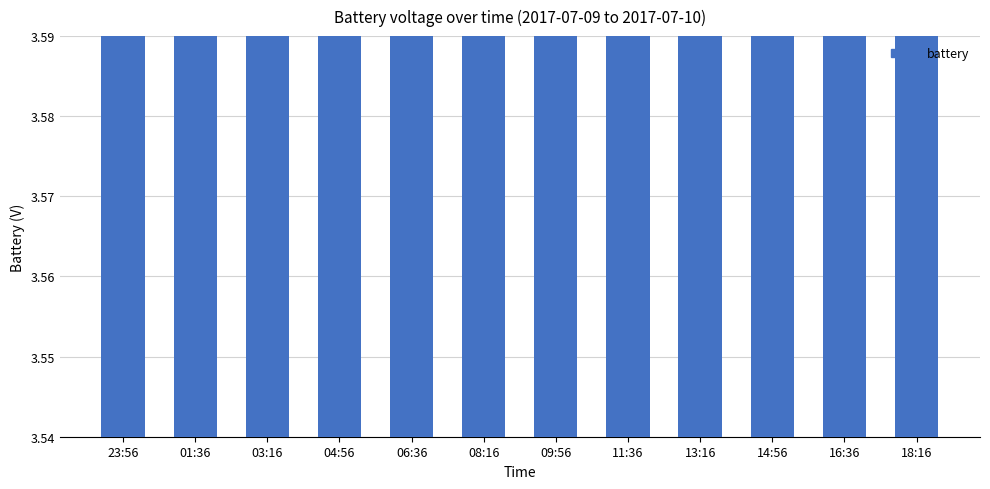

List the labels in order of value, smallest first.

23:56, 03:16, 08:16, 11:36, 14:56, 16:36, 18:16, 01:36, 04:56, 06:36, 09:56, 13:16